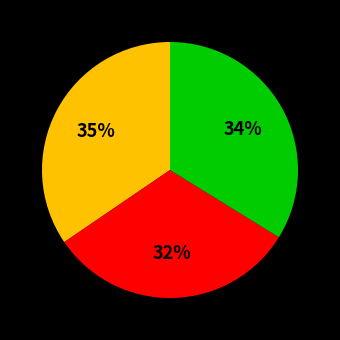

To the nearest percent, what is the difference between the largest and smallest slice percentages?

3%